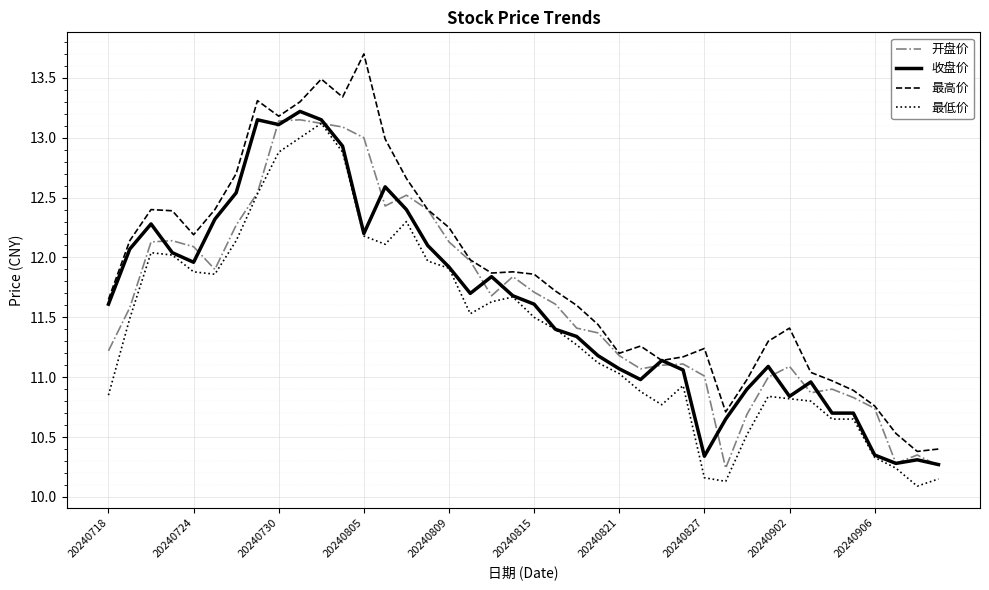

What is the minimum value shown in the chart?

10.1